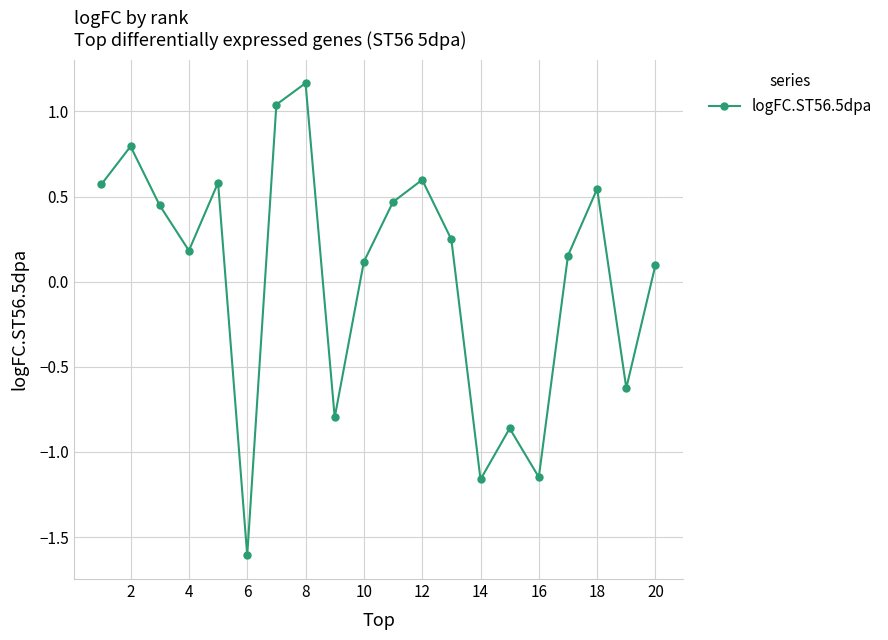

How many points are higher than both their immediate neighbors (excluding endpoints)?

6